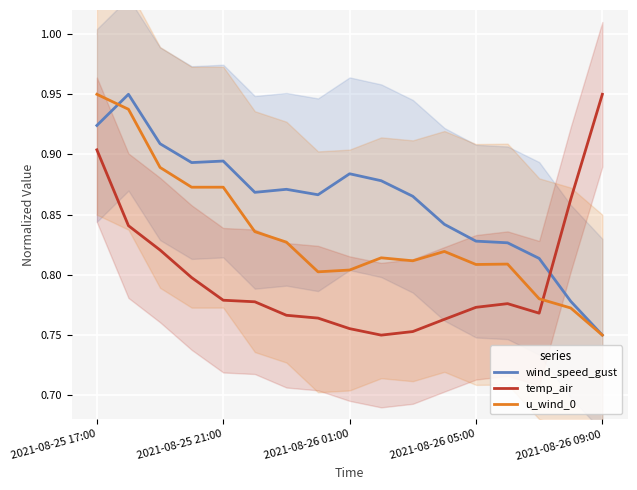

List the series in order of their peak value, lowest first.

u_wind_0, wind_speed_gust, temp_air